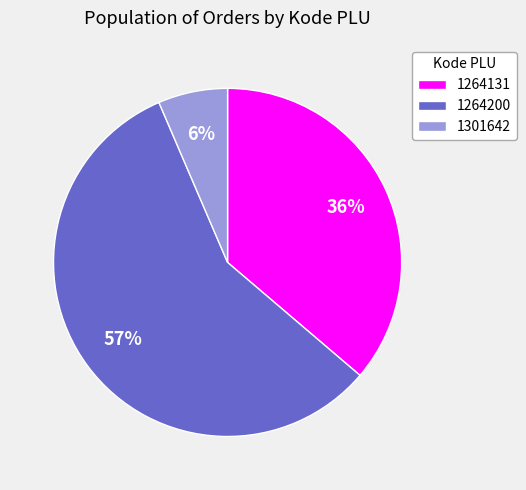

Does 1264131 represent more than half of the total?

No